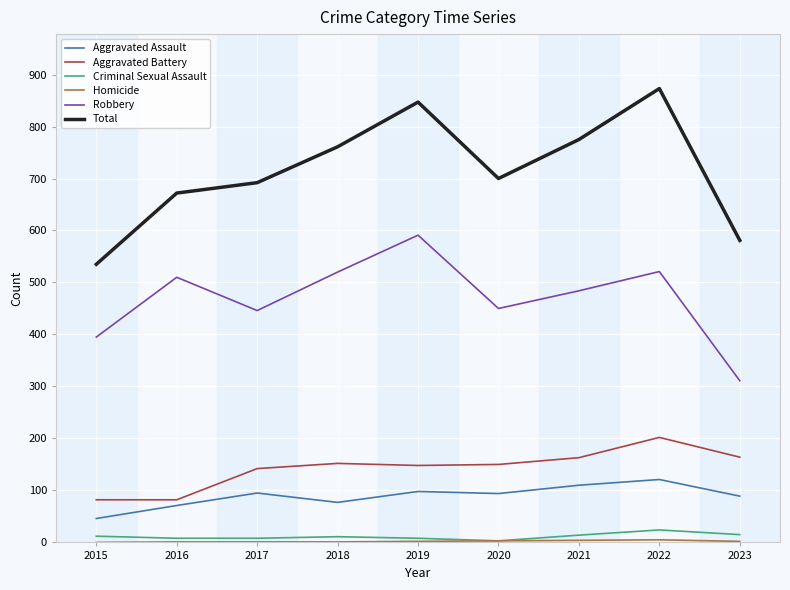

Is it true that Total equals 408 at 2022?

False